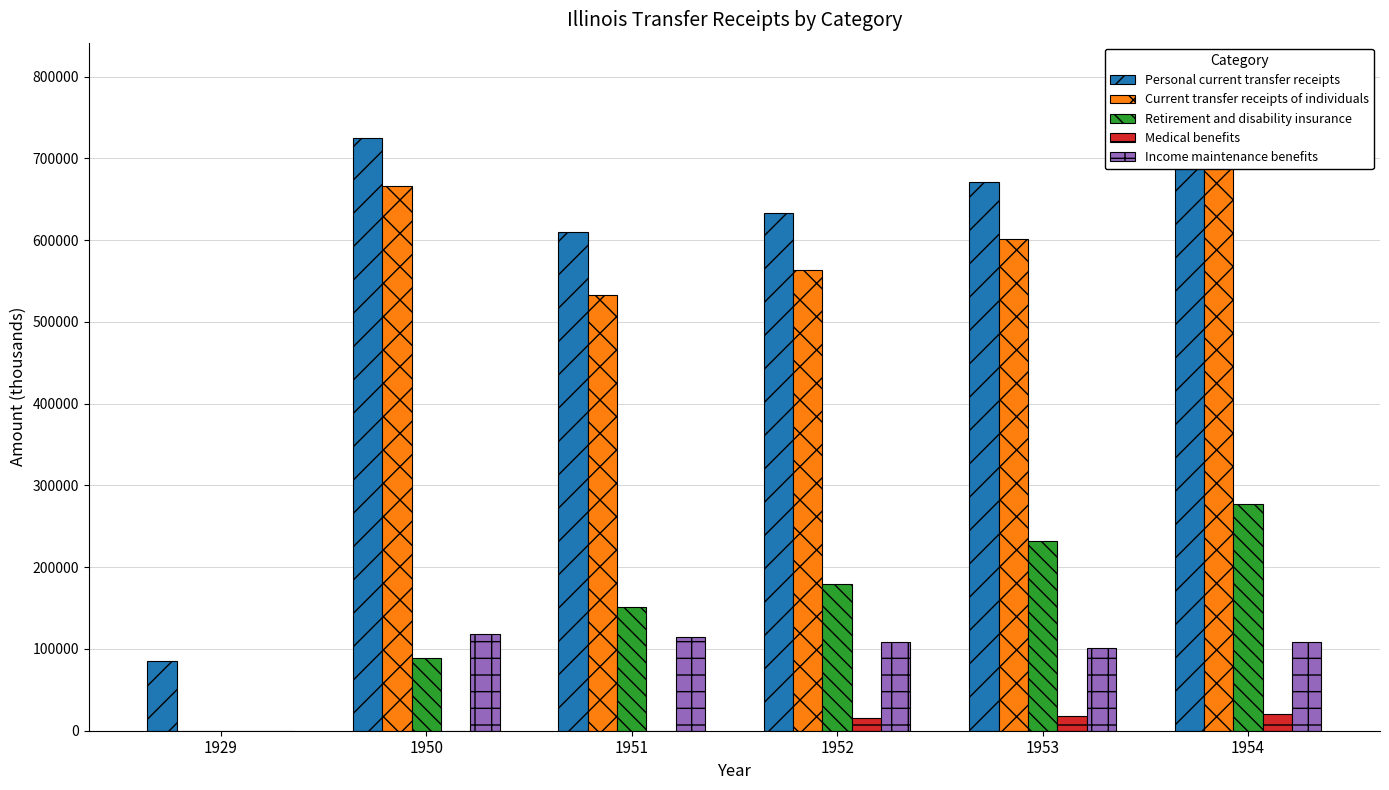

Is it true that Retirement and disability insurance equals 51656 at 1950?

False